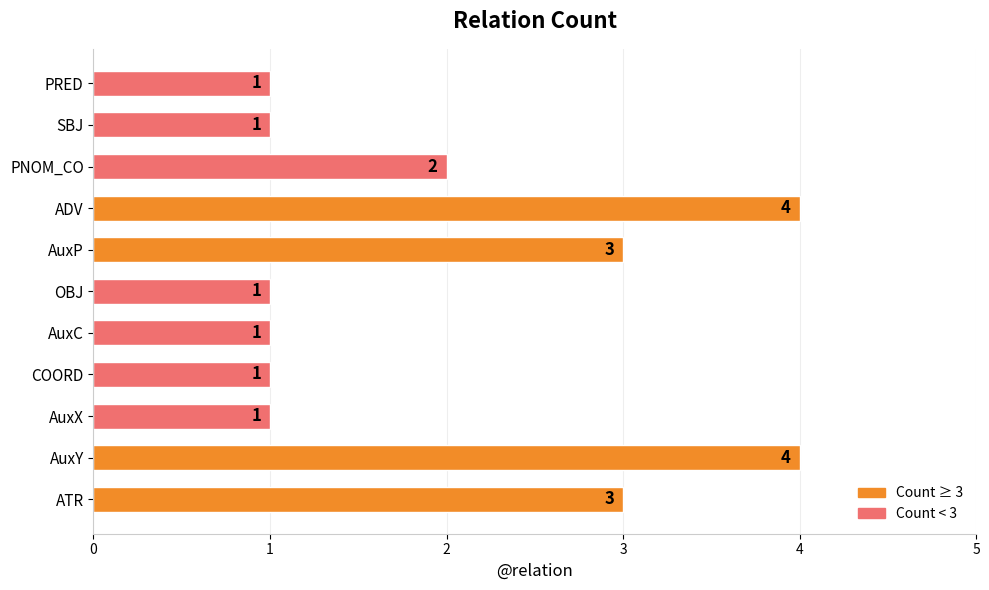

Reading top to bottom, list all the values displayed in this chart.

1	1	2	4	3	1	1	1	1	4	3